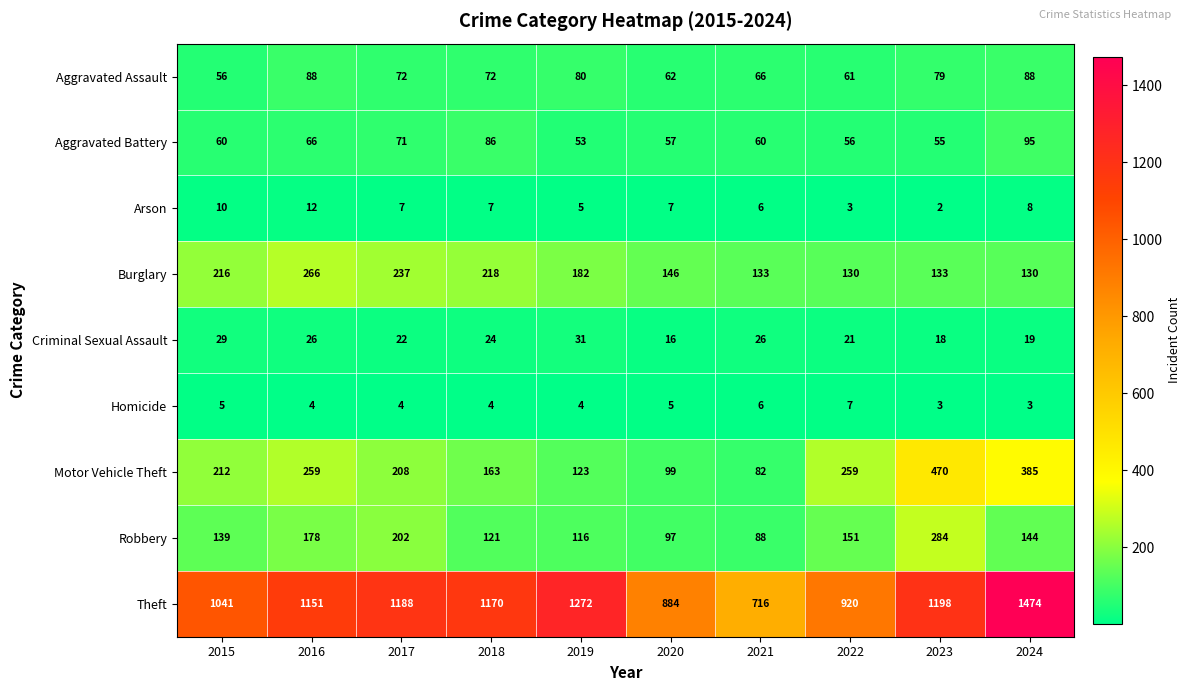

How many series are shown in this chart?

9